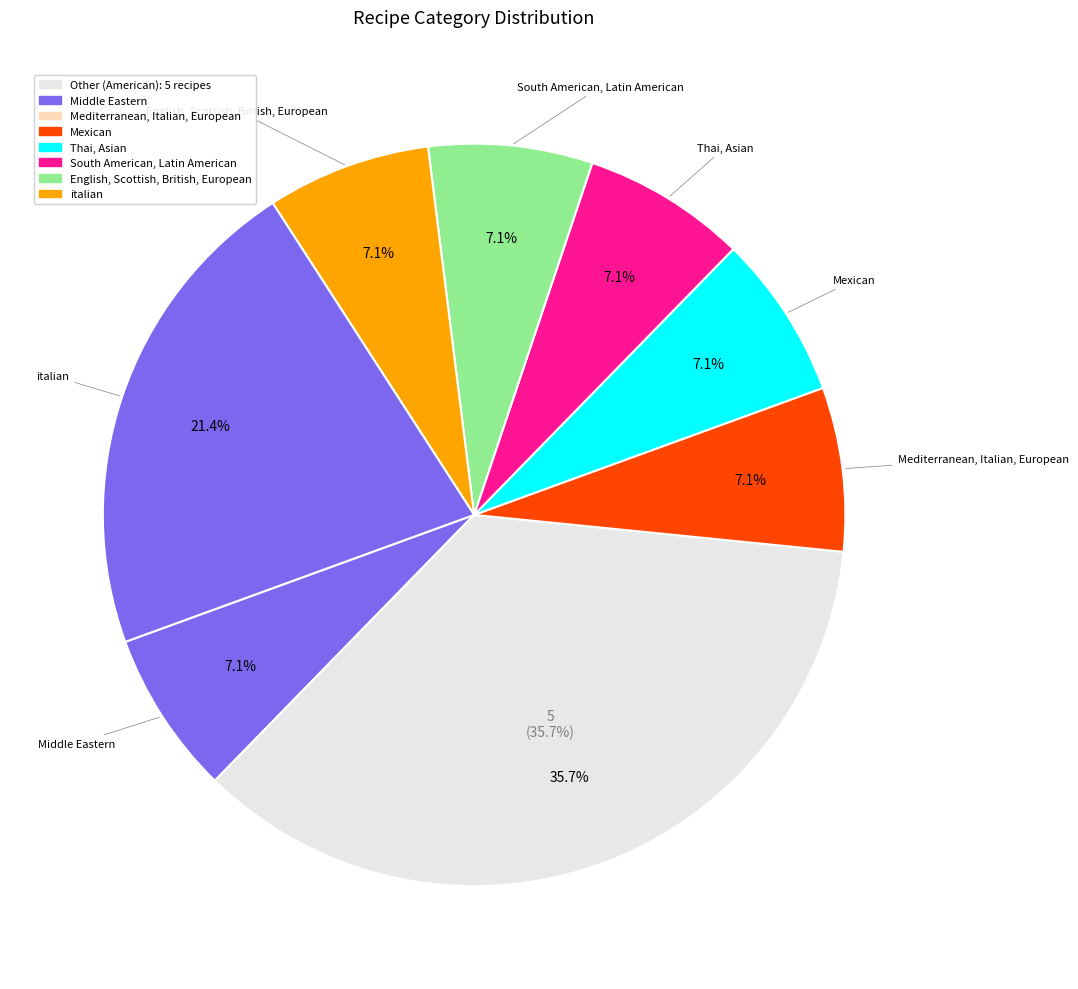

Is it true that Mexican is 7% of the pie?

True